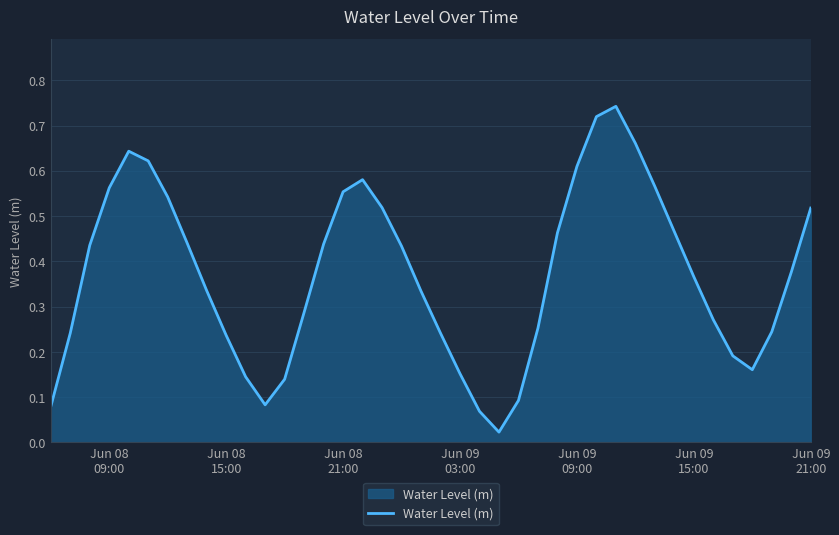

Reading right to left, transcribe all the data shown in this chart.

0.5	0.4	0.2	0.2	0.2	0.3	0.4	0.5	0.6	0.7	0.7	0.7	0.6	0.5	0.3	0.1	0.0	0.1	0.2	0.2	0.3	0.4	0.5	0.6	0.6	0.4	0.3	0.1	0.1	0.1	0.2	0.3	0.4	0.5	0.6	0.6	0.6	0.4	0.2	0.1